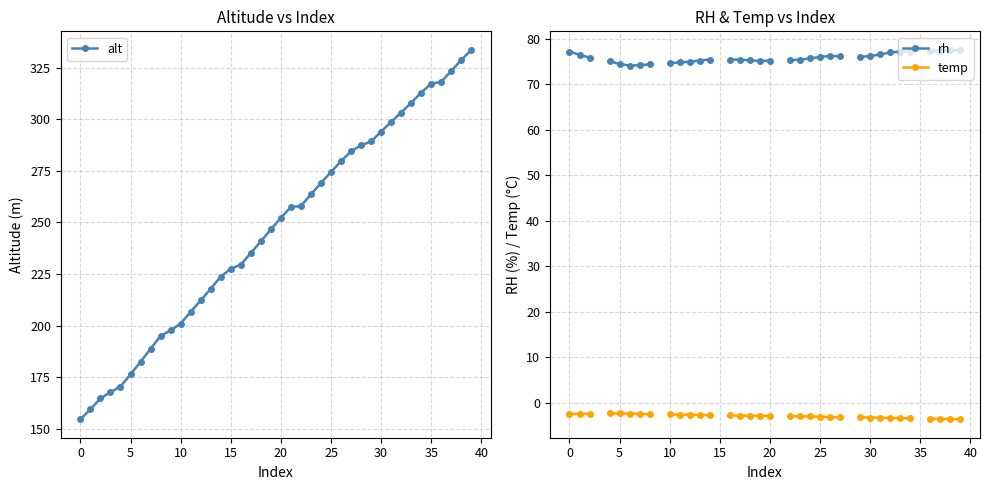

True or false: alt and rh cross at least once.

False